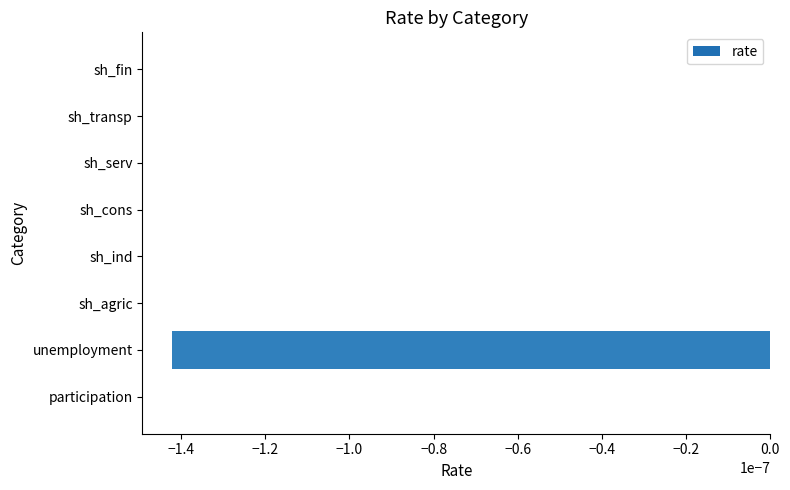

The value at sh_fin is 0.0. True or false?

True